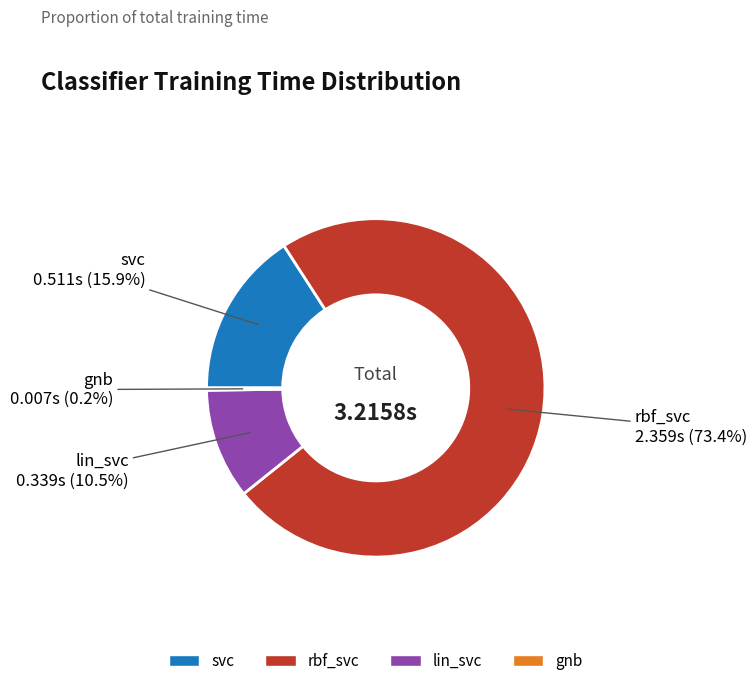

Between lin_svc and svc, which is larger?

svc